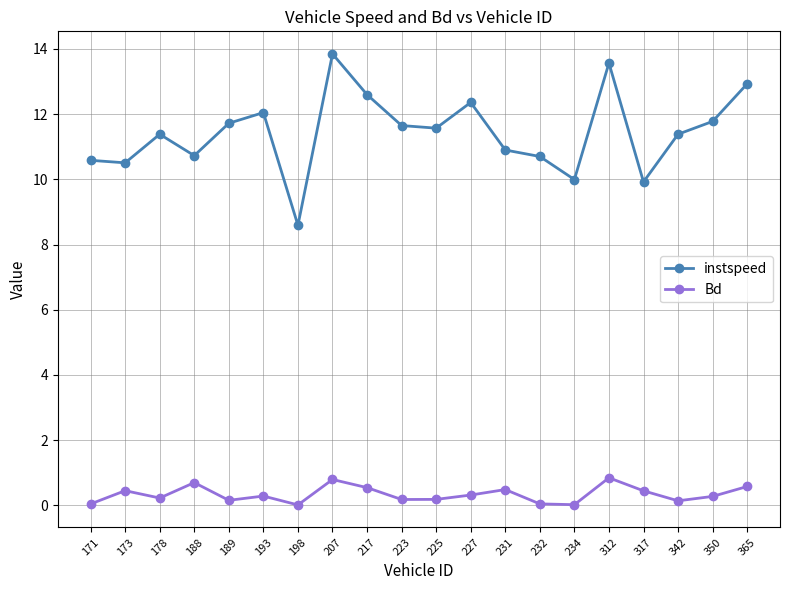

Does the chart have visible grid lines?

Yes